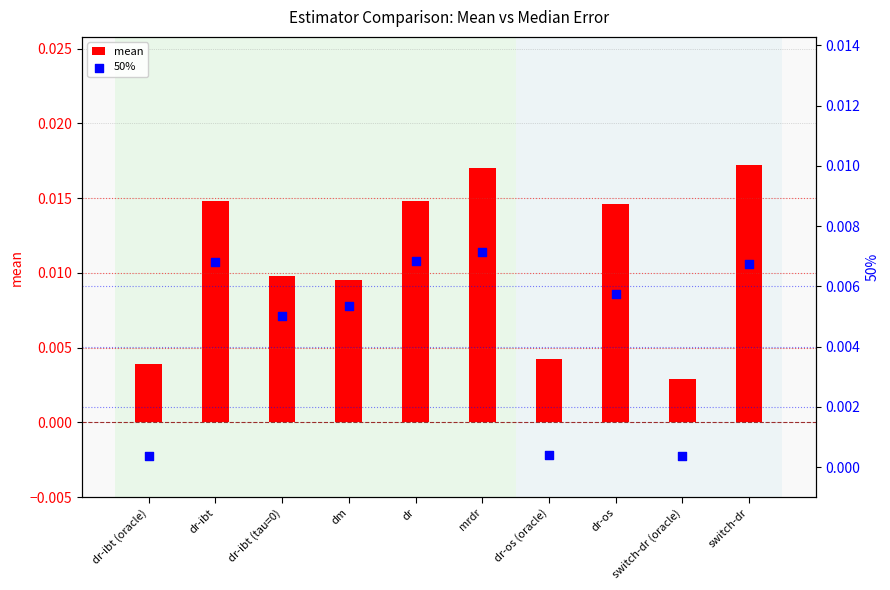

Which series reaches the maximum Y coordinate?

mean